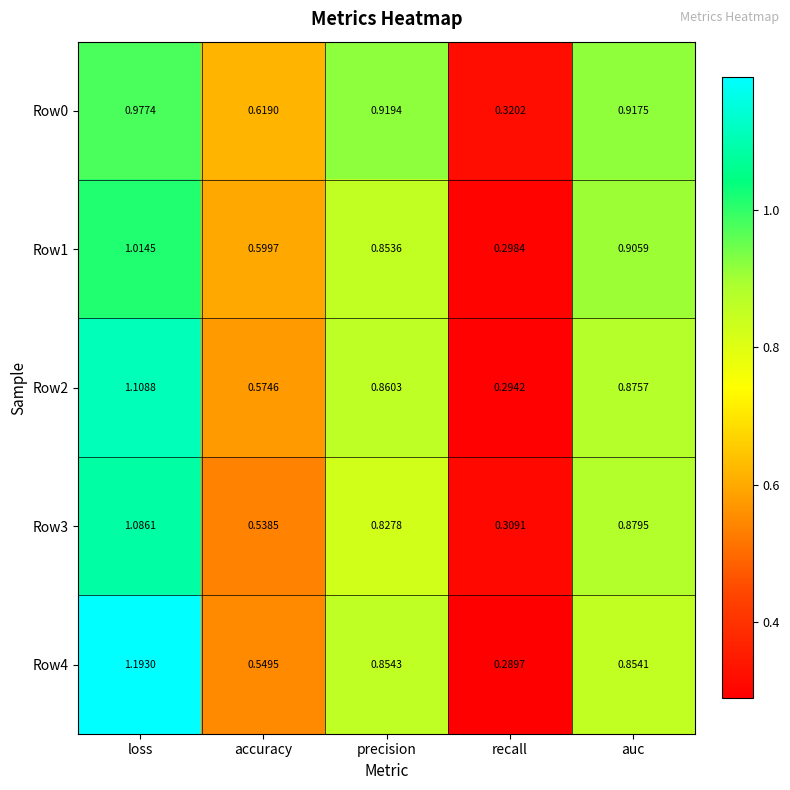

What is the total value across all series at recall?

1.5